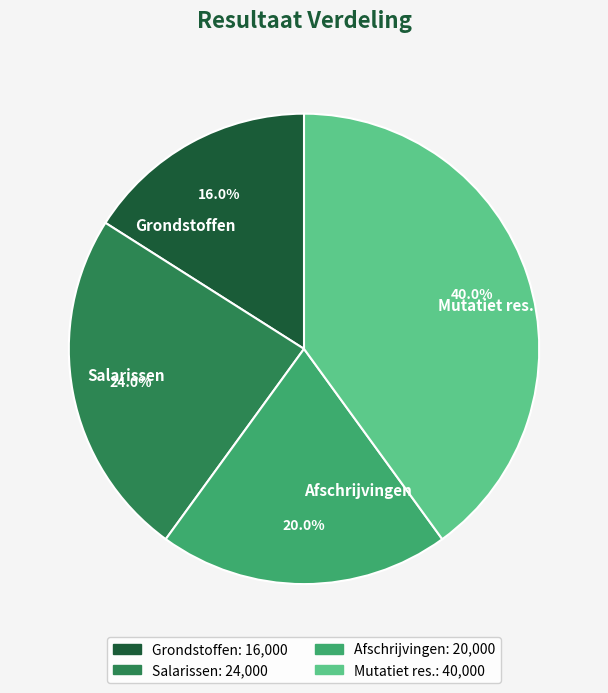

Is Salarissen the majority of the pie?

No